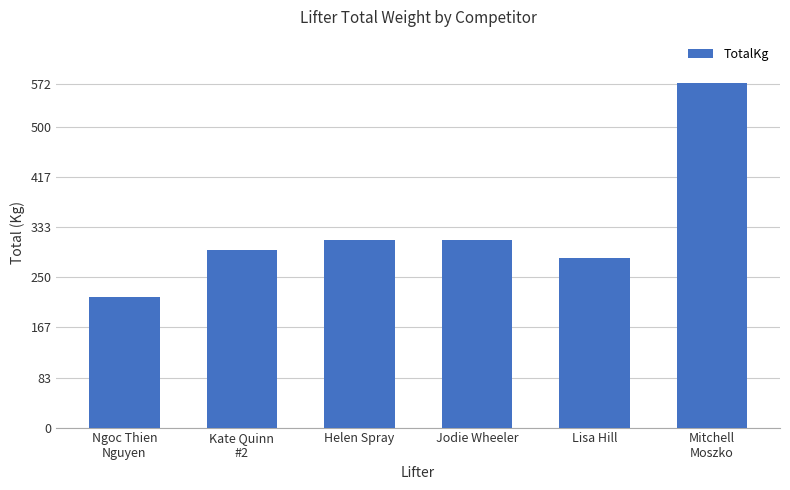

How many distinct data groups are displayed?

1